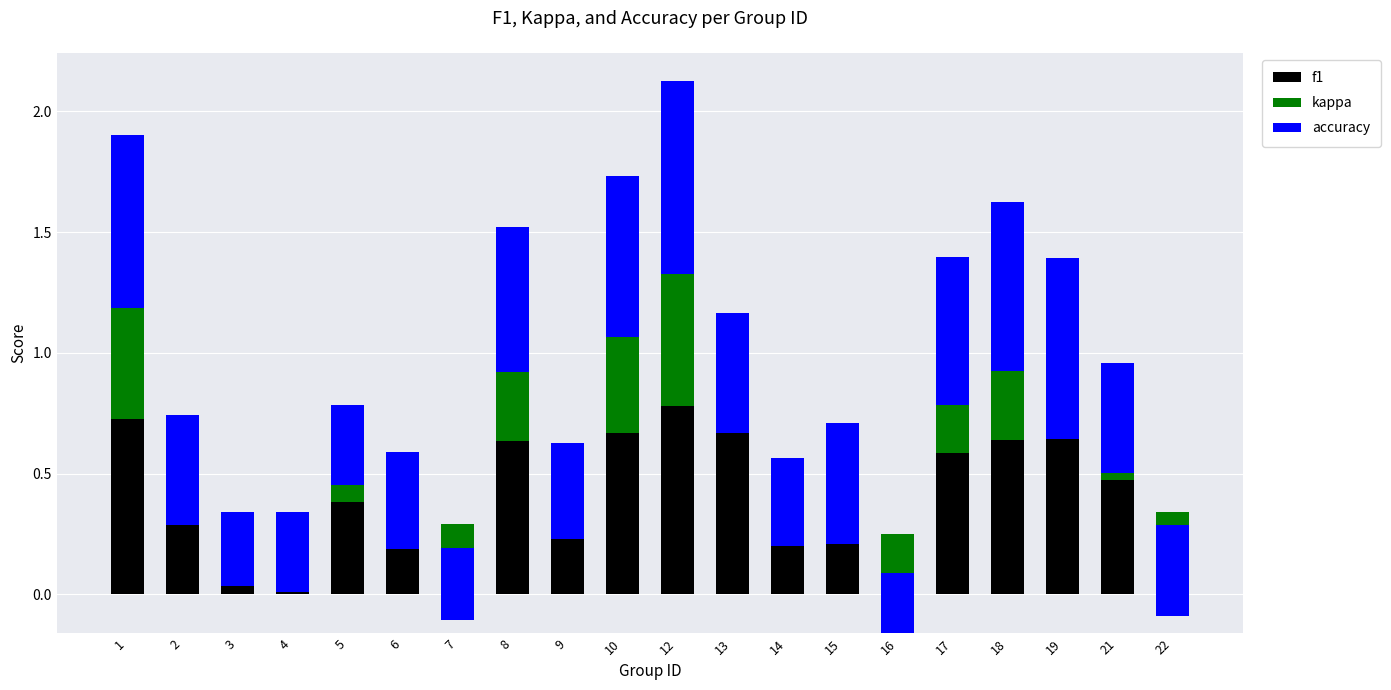

Which series has the widest spread of values?

kappa